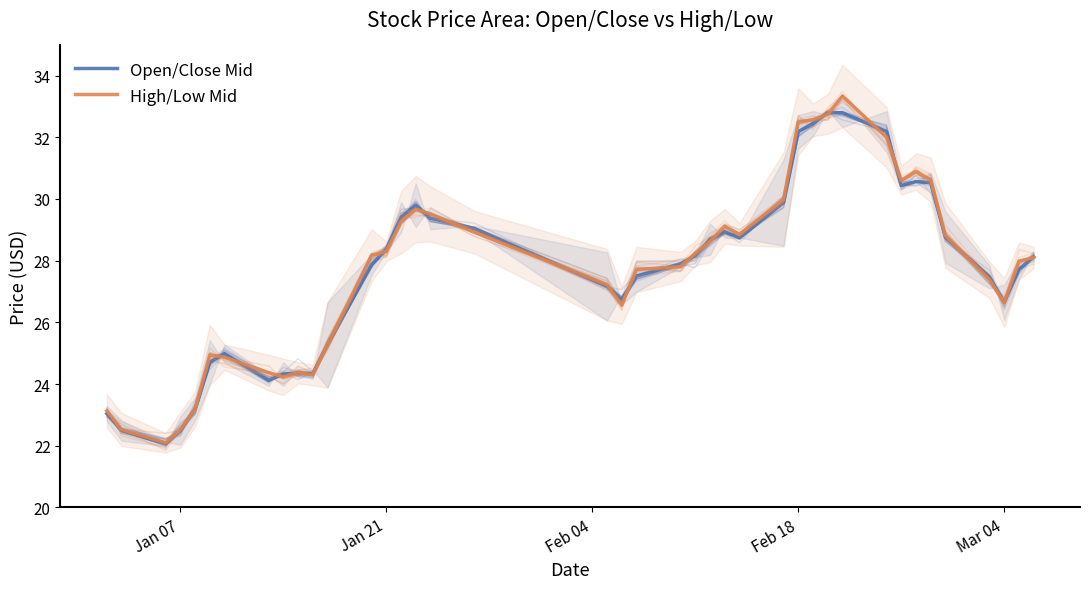

Does the chart display data point markers on the line(s)?

No